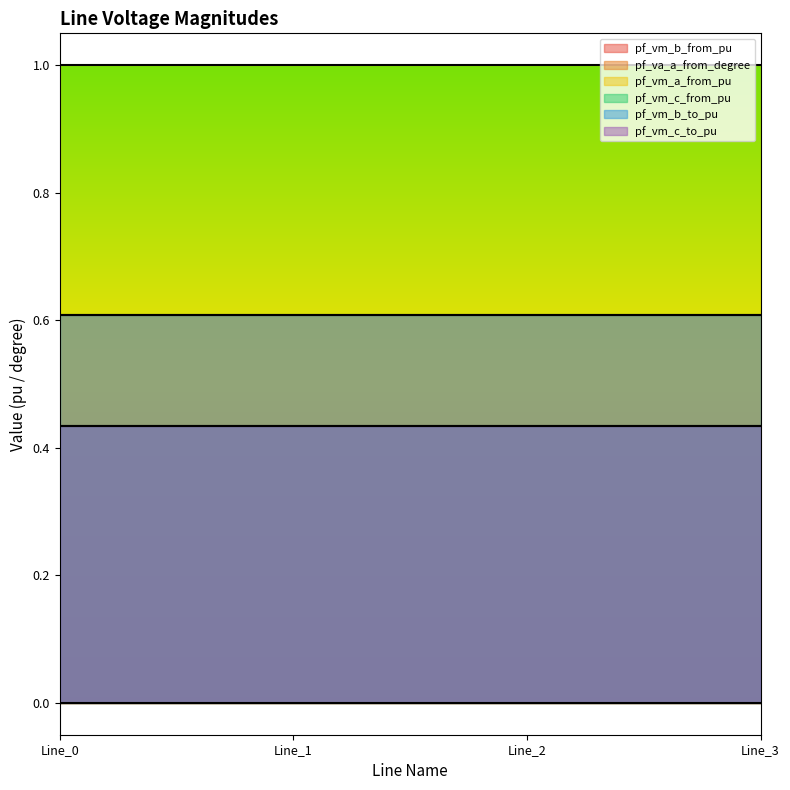

Which label corresponds to the smallest value in the chart?

Line_1